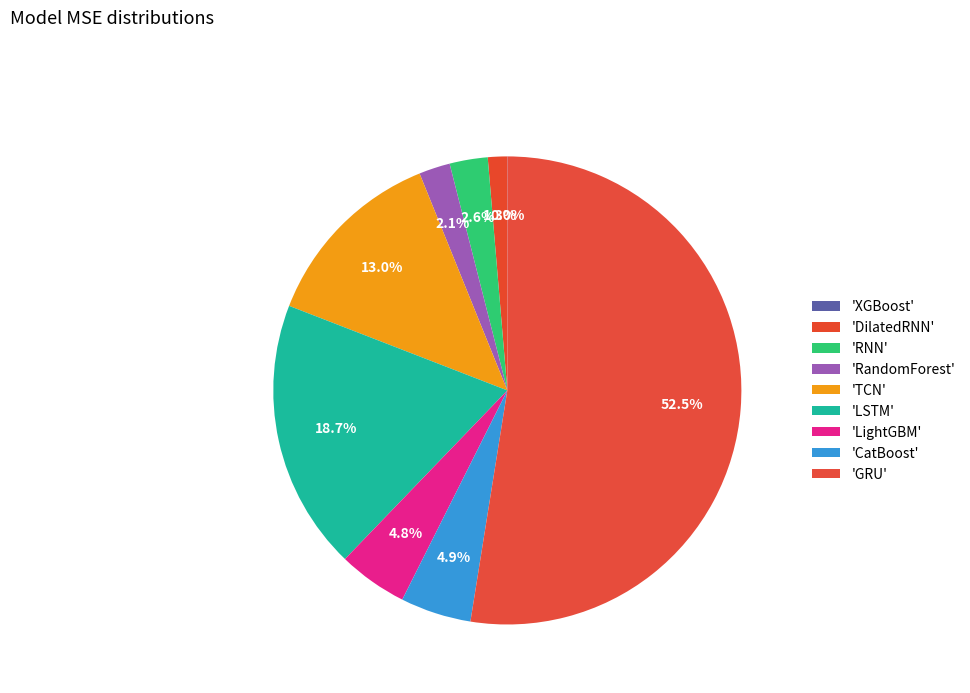

To the nearest percent, what is the difference between the largest and smallest slice percentages?

52%